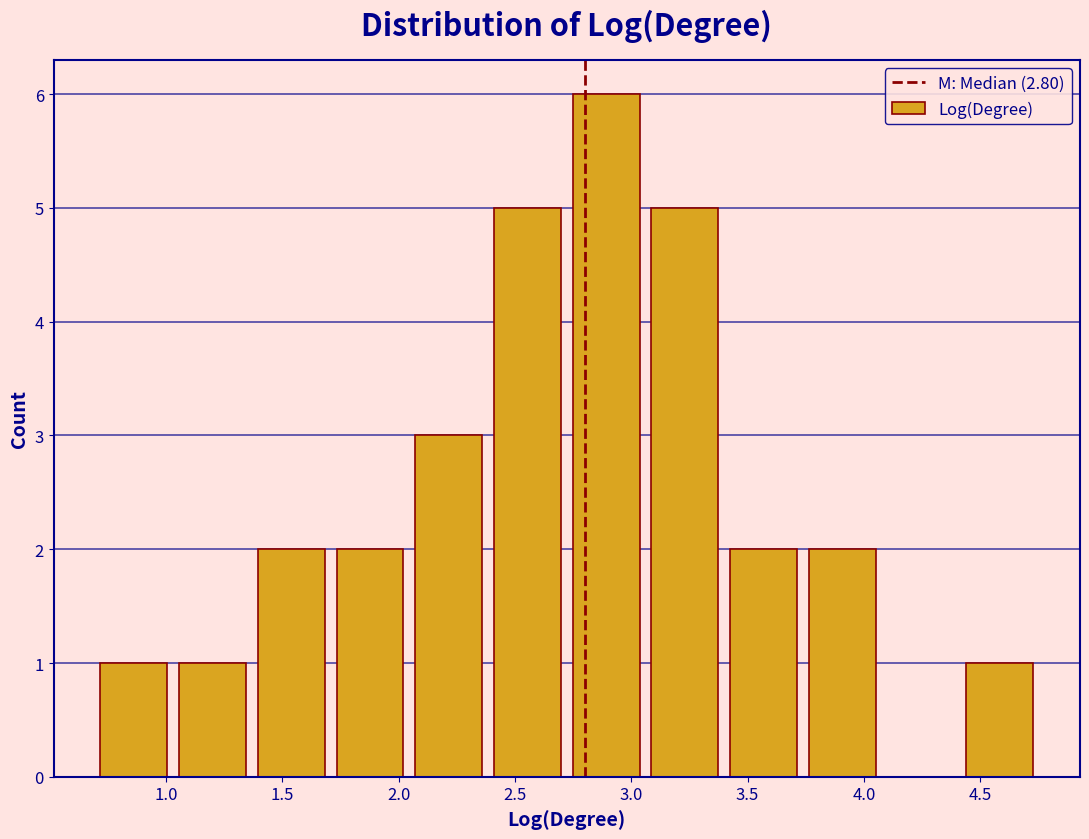

Reading left to right, transcribe this chart: for each bar, give the range it covers on the x-axis and its height. Neither the bar edges nor the heights are printed on the chart, so give them approximately, as read against the axes.

0.70 to 1.05: 1
1.05 to 1.35: 1
1.35 to 1.70: 2
1.70 to 2.05: 2
2.05 to 2.40: 3
2.40 to 2.70: 5
2.70 to 3.05: 6
3.05 to 3.40: 5
3.40 to 3.75: 2
3.75 to 4.10: 2
4.10 to 4.40: 0
4.40 to 4.75: 1